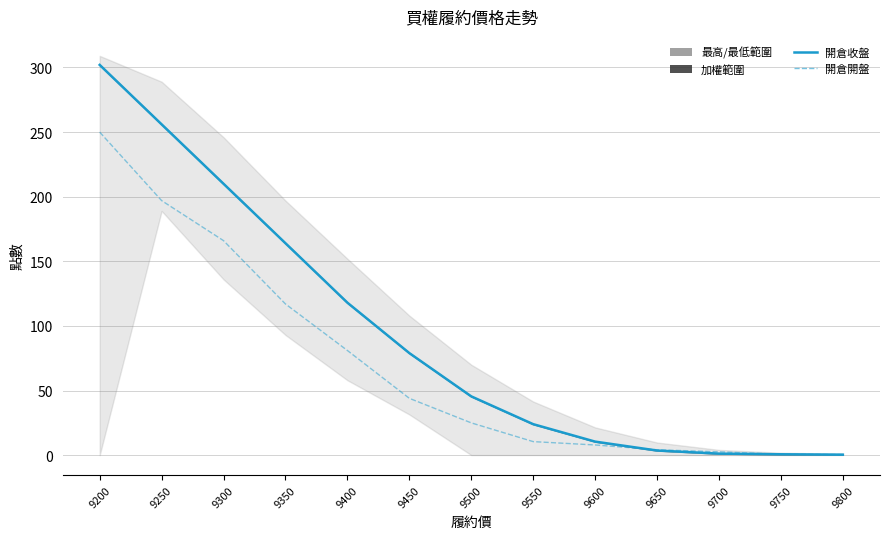

What is the spread (max minus min) of values at 9200?

52.0